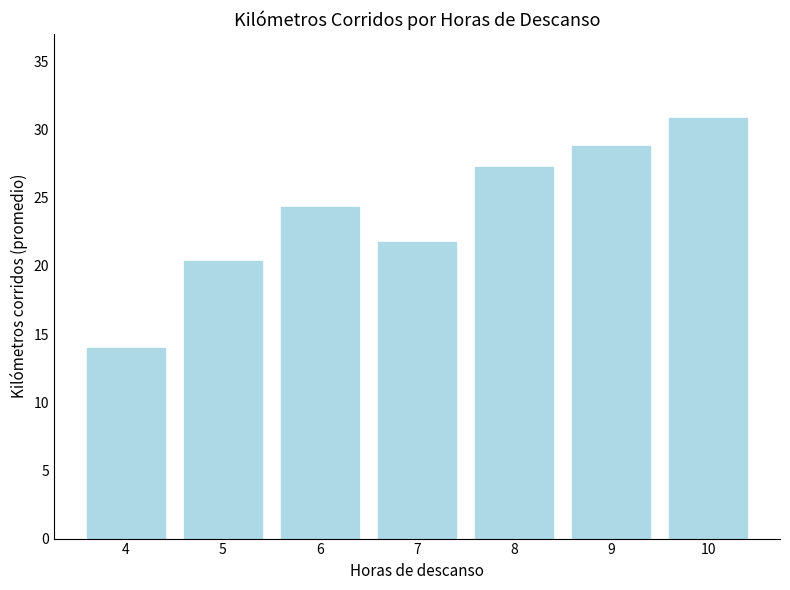

Does the chart contain any negative values?

No